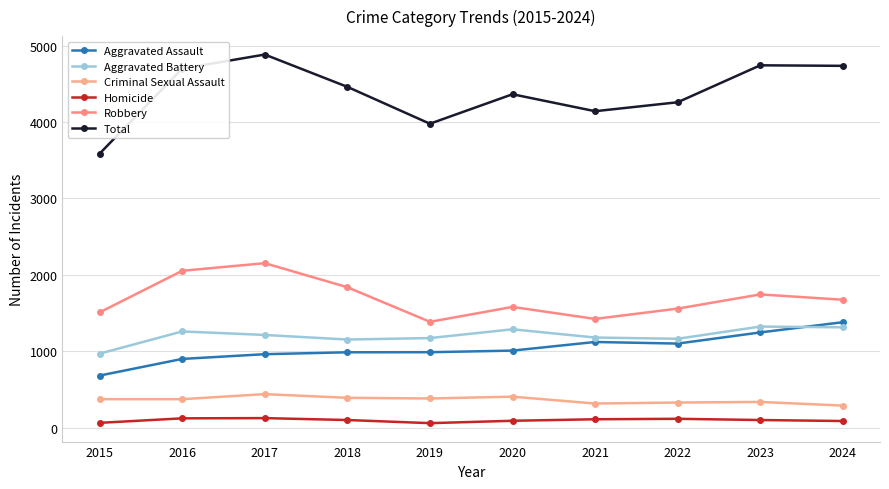

True or false: Homicide and Aggravated Battery intersect in this chart.

False